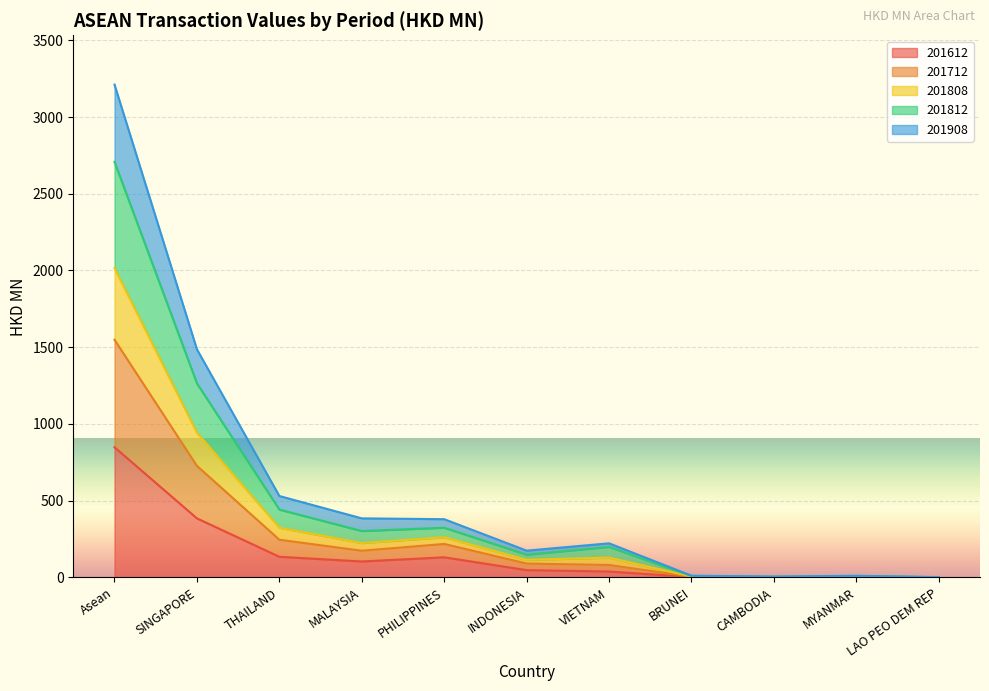

What is the greatest value displayed?

3211.3